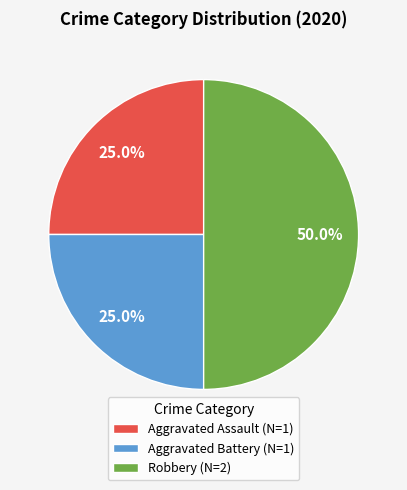

To the nearest percent, what is the combined percentage of Aggravated Battery and Aggravated Assault?

50%